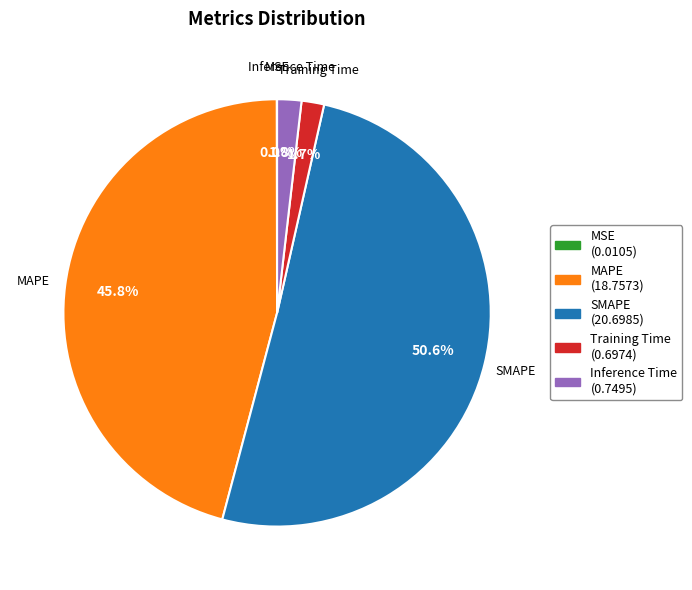

The SMAPE slice represents 51% of the pie. True or false?

True